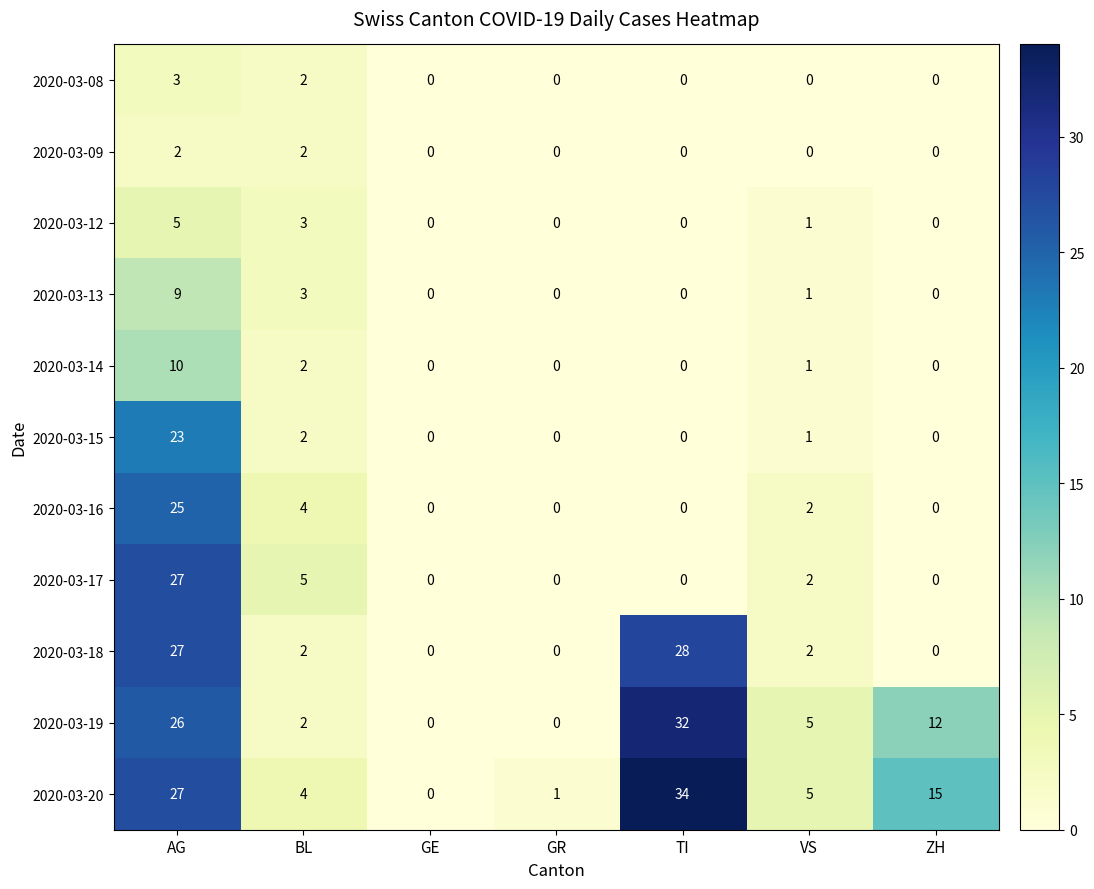

At which label does 2020-03-19 reach its peak?

TI